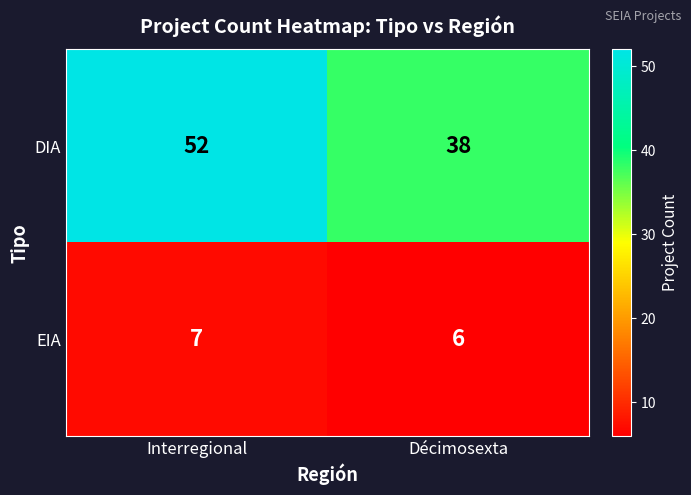

Rank the series by their maximum value, from lowest to highest.

EIA, DIA